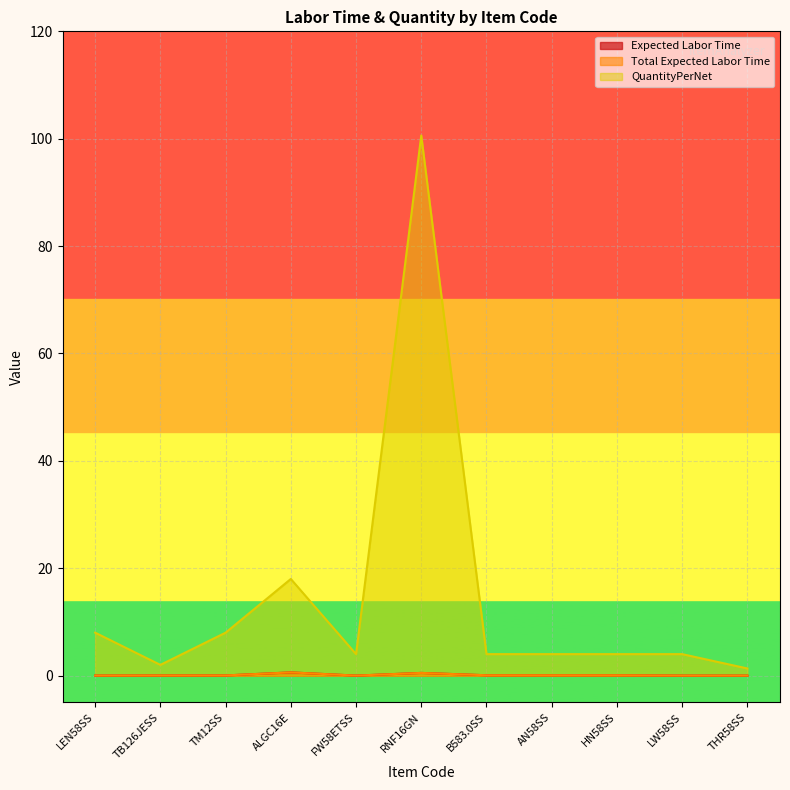

How many data points does each series have?

11